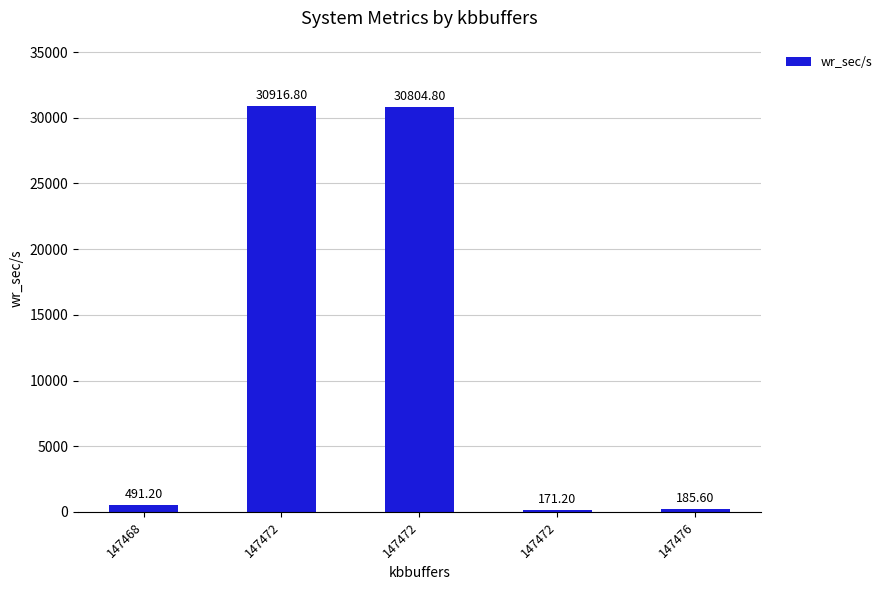

Are the bars horizontal?

No